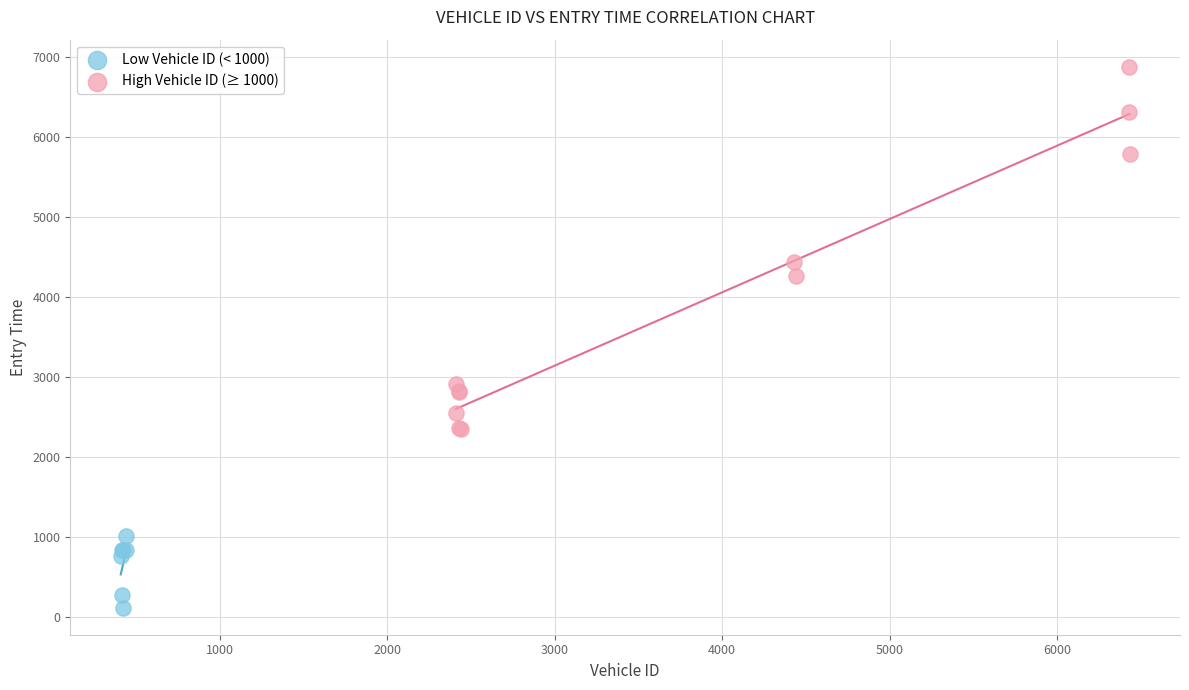

What are all the series names shown in the legend?

Low Vehicle ID (< 1000), High Vehicle ID (≥ 1000)